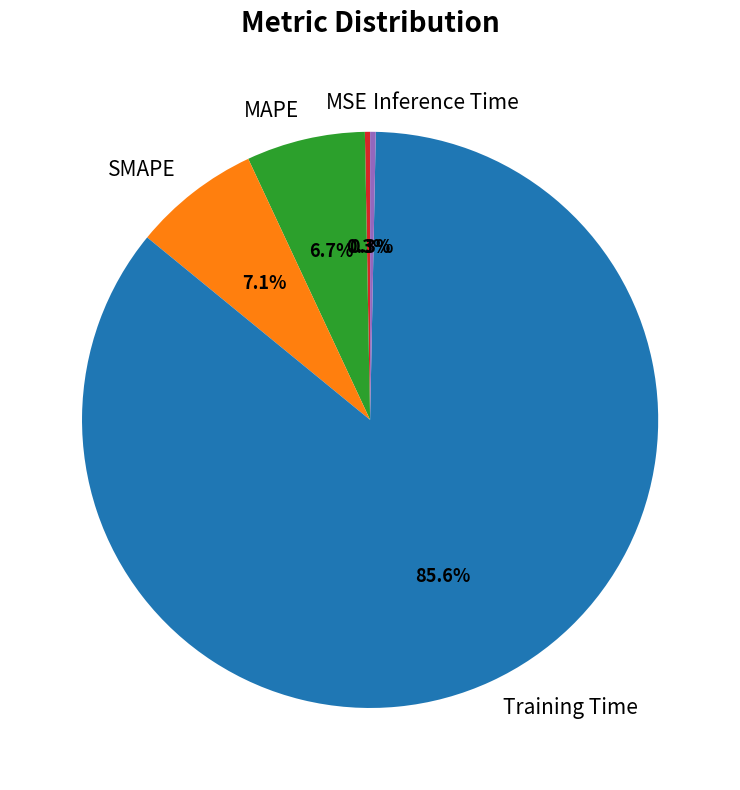

True or false: MSE accounts for 0% of the total.

True